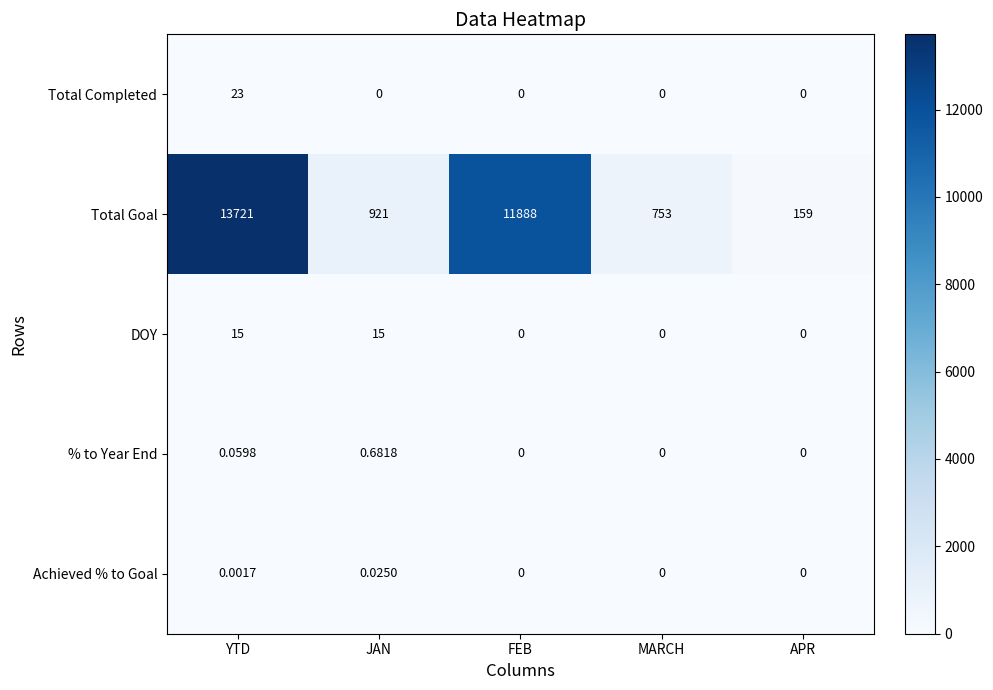

Which label corresponds to the largest value in the chart?

YTD